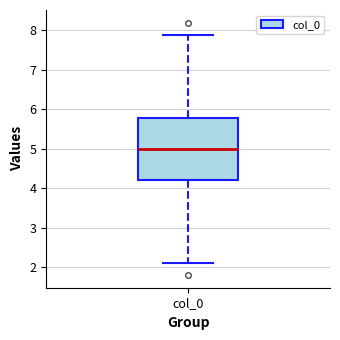

Where is the lower edge of the box for col_0 on the y-axis? The values are not printed on the chart, so give them approximately, as read against the axis.

4.2